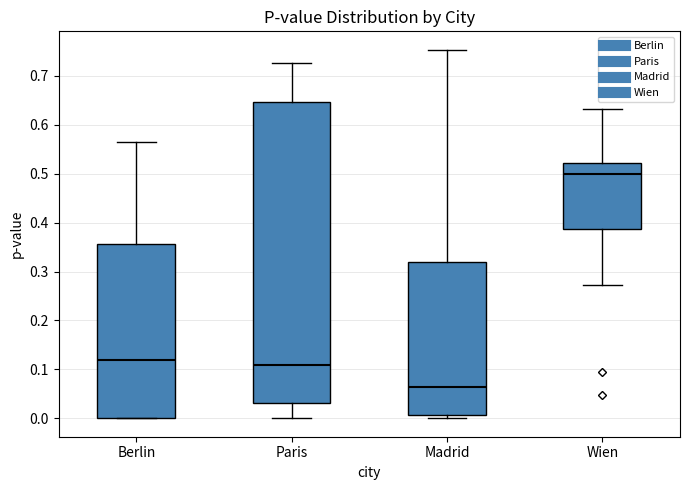

Where does the median line of the box for Paris sit on the y-axis? The values are not printed on the chart, so give them approximately, as read against the axis.

0.11